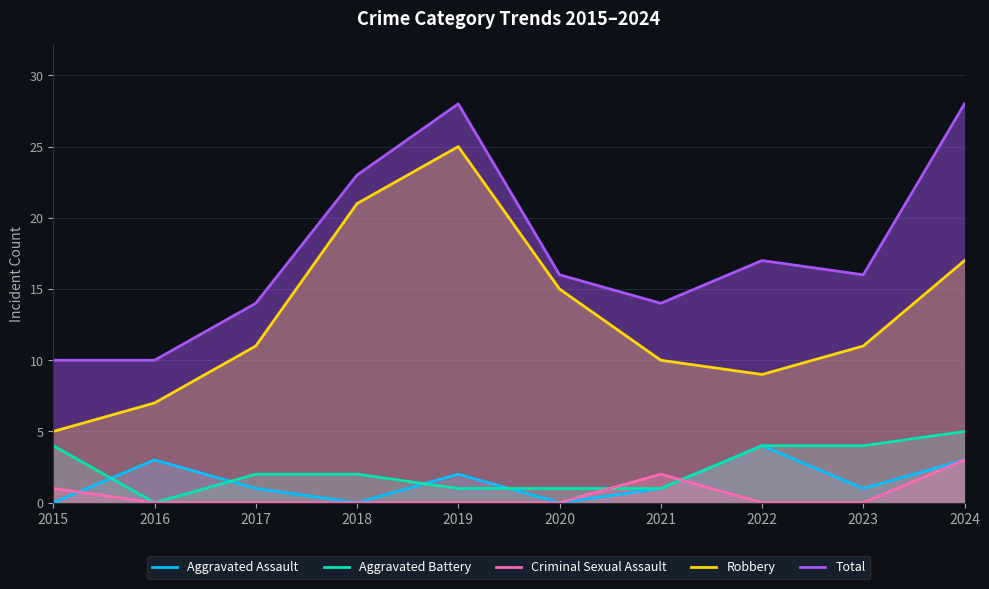

True or false: Criminal Sexual Assault has a value of 2 at 2020.

False